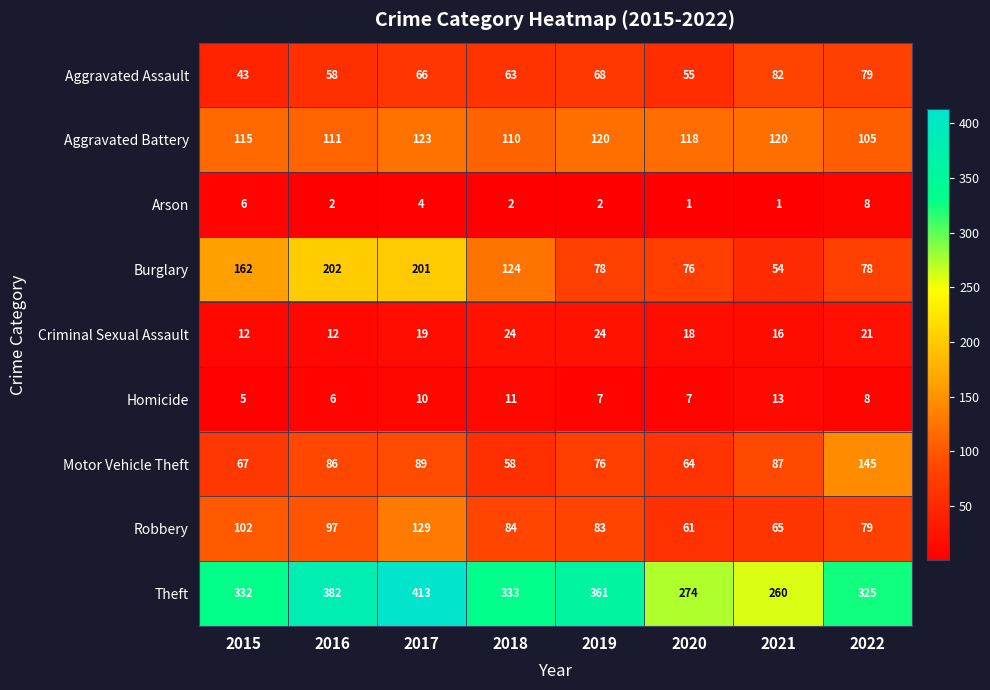

The value of Burglary at 2015 is 162. True or false?

True